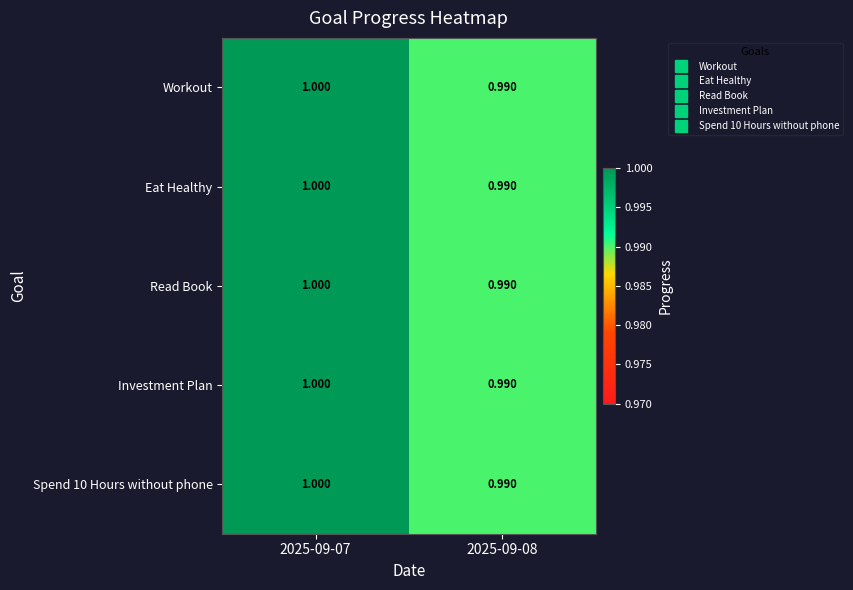

How many distinct data groups are displayed?

5